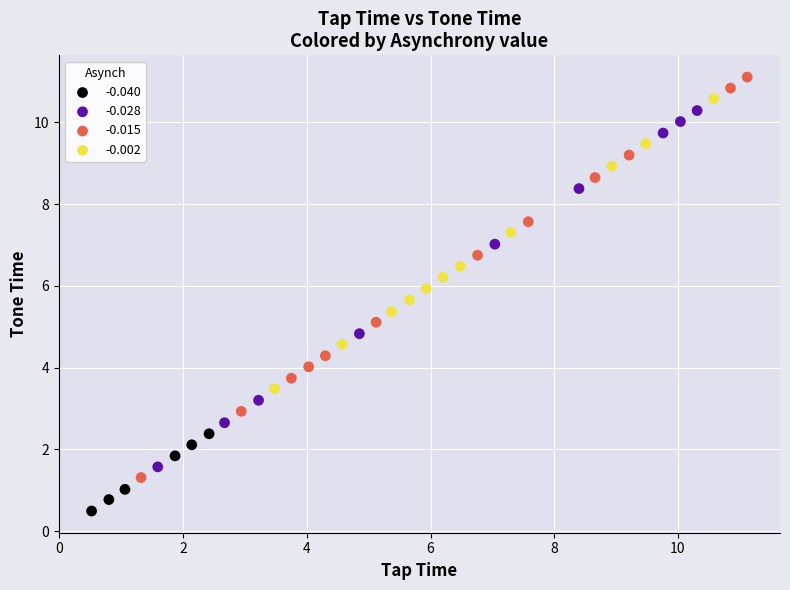

Which series contains the lowest Y value?

-0.040